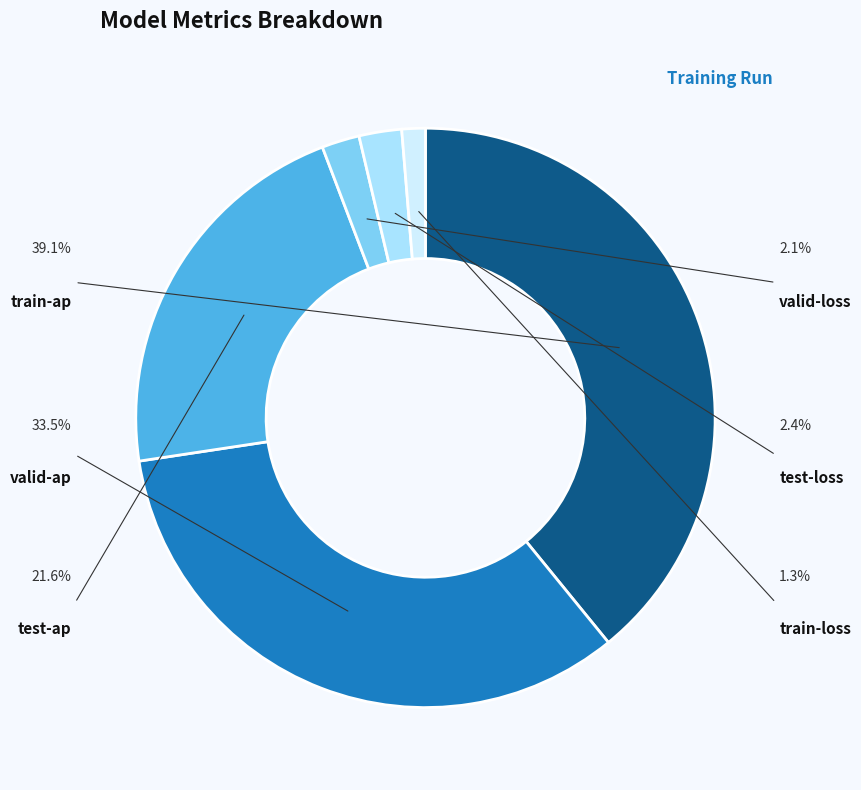

What is the change in value from test-ap to train-loss?

-0.1